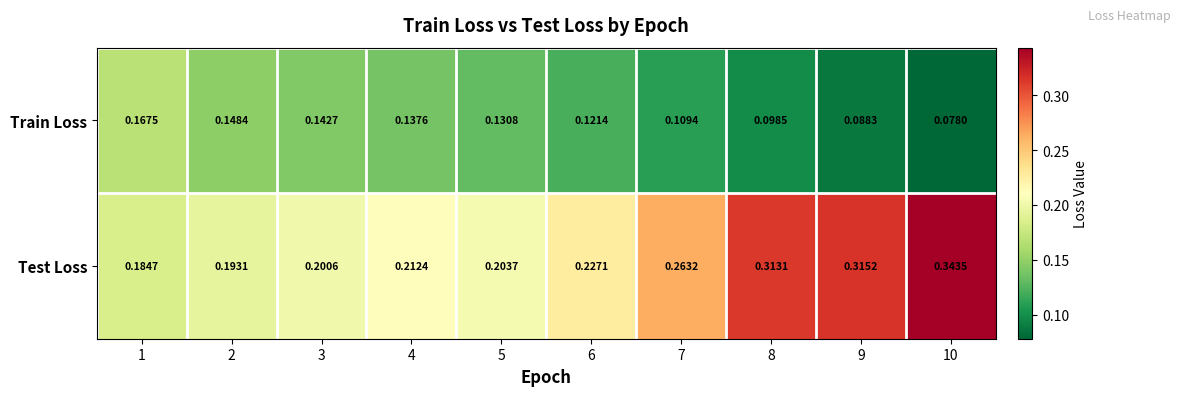

At how many categories does at least one series exceed 0?

10